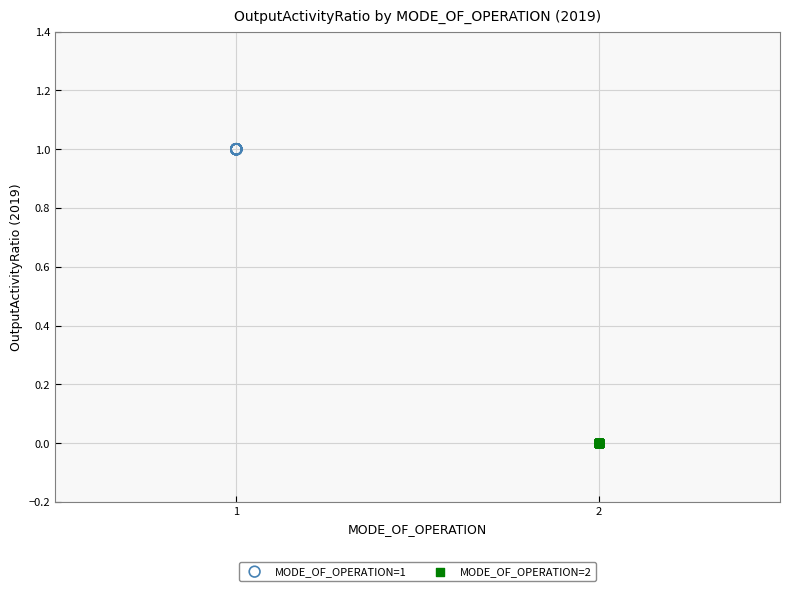

What are all the series names shown in the legend?

MODE_OF_OPERATION=1, MODE_OF_OPERATION=2